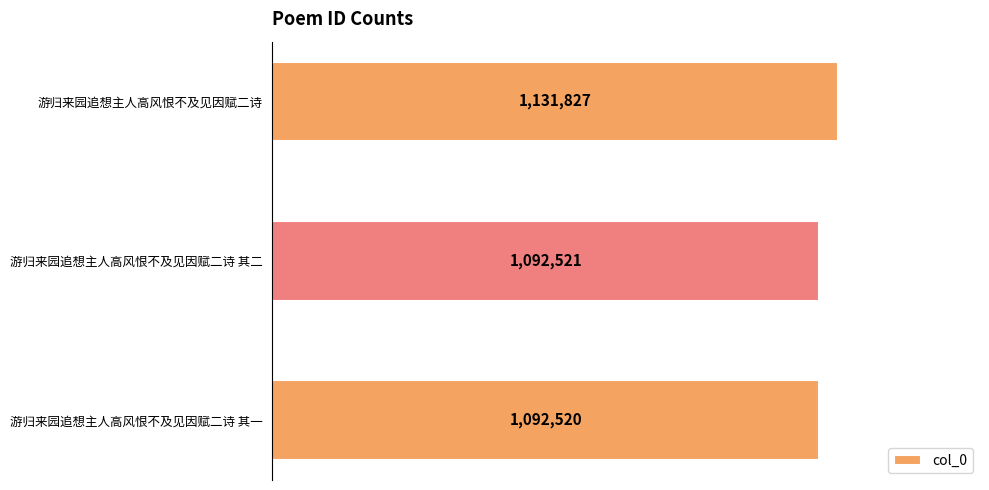

What is the label of the 1st bar from the bottom?

游归来园追想主人高风恨不及见因赋二诗 其一